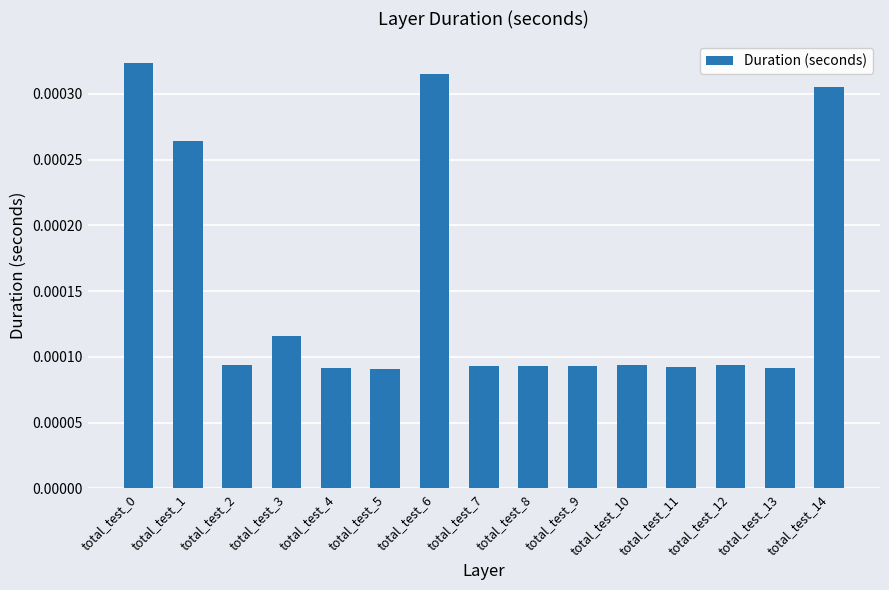

How many distinct data groups are displayed?

1